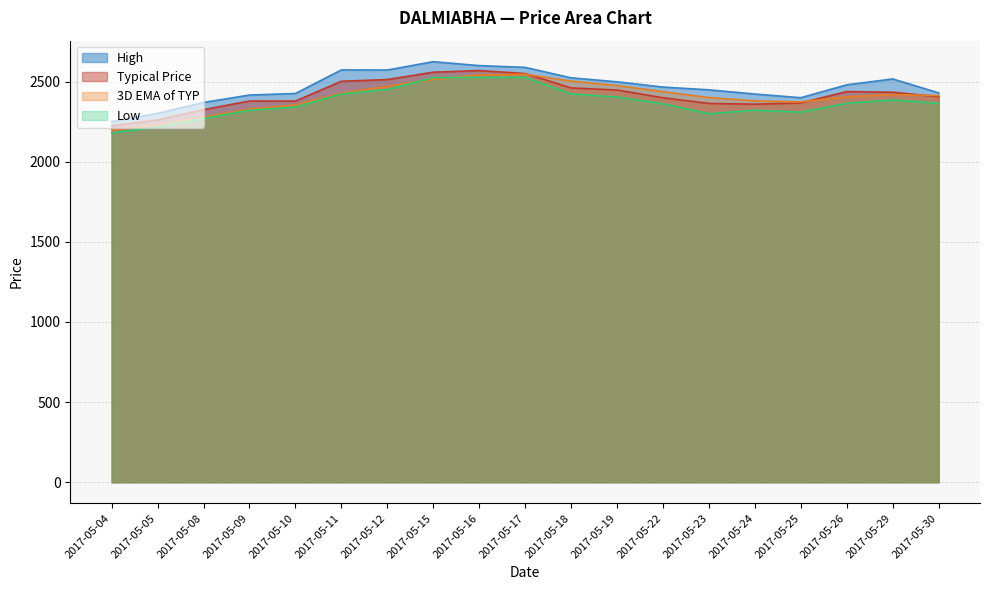

At which category does the chart reach its peak across all series?

2017-05-15